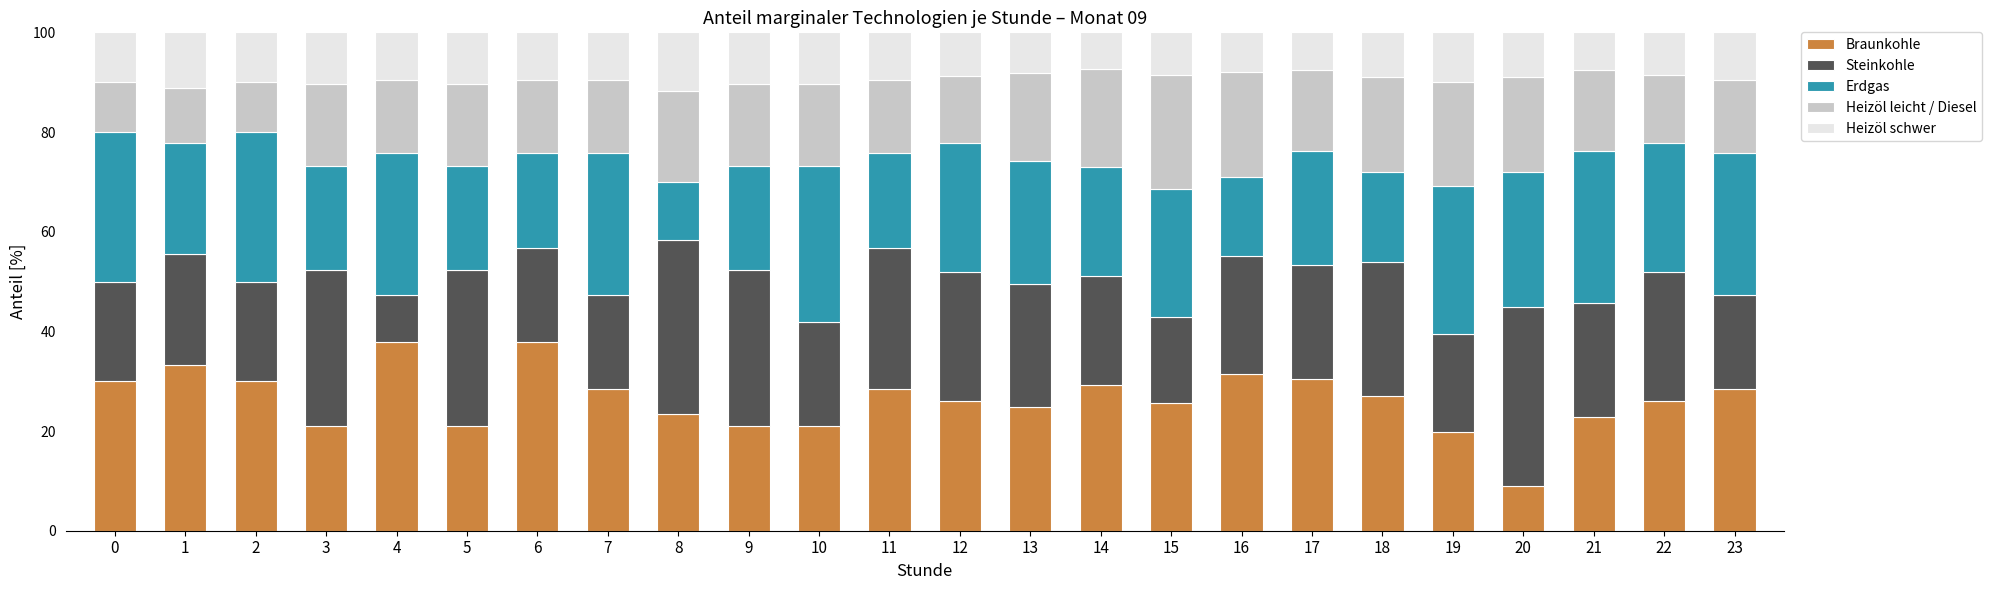

What is the minimum value for Braunkohle?

9.0